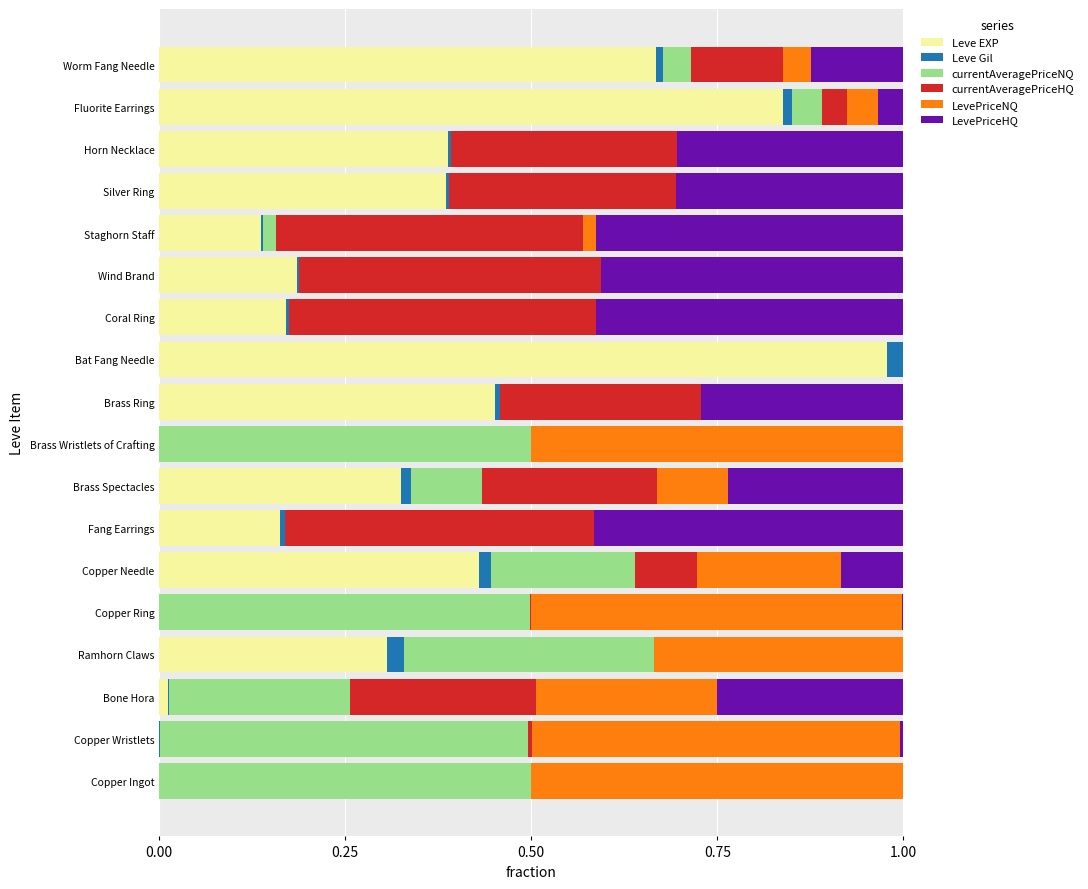

What are all the series names shown in the legend?

Leve EXP, Leve Gil, currentAveragePriceNQ, currentAveragePriceHQ, LevePriceNQ, LevePriceHQ